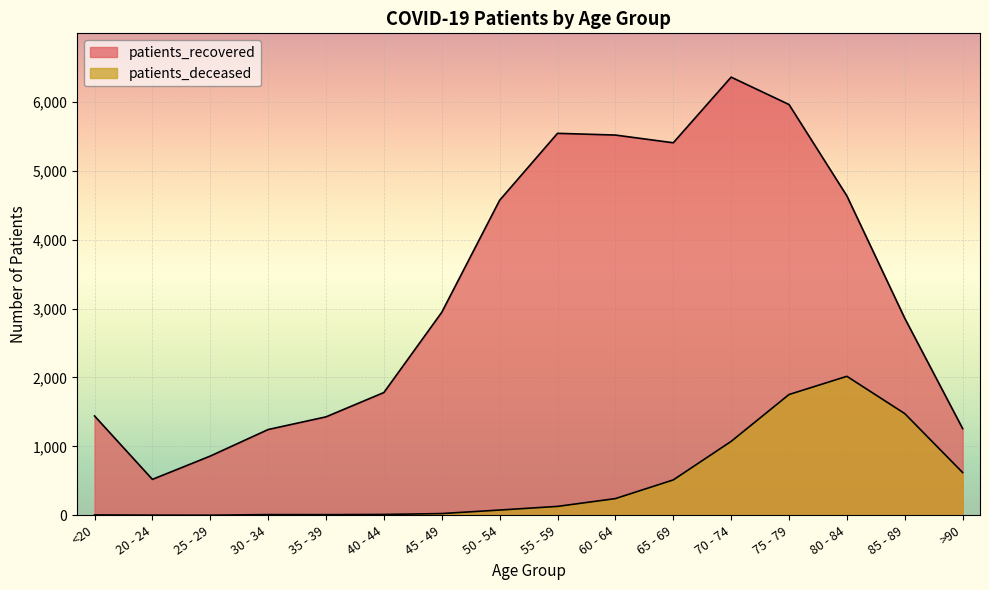

True or false: patients_deceased and patients_recovered cross at least once.

False